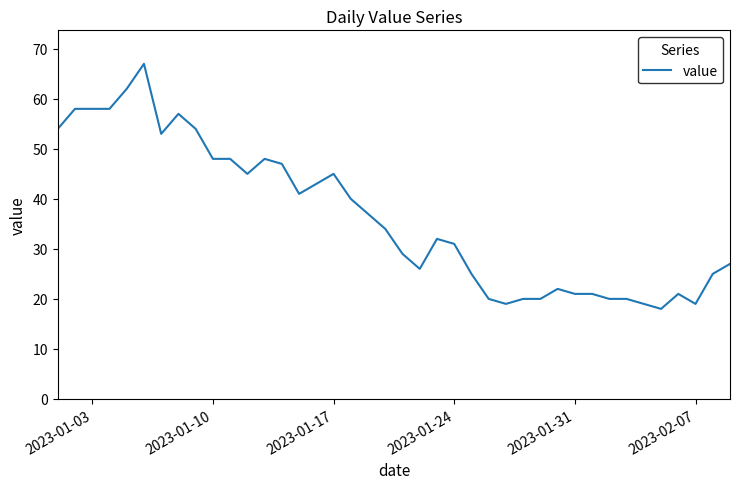

What is the greatest value displayed?

67